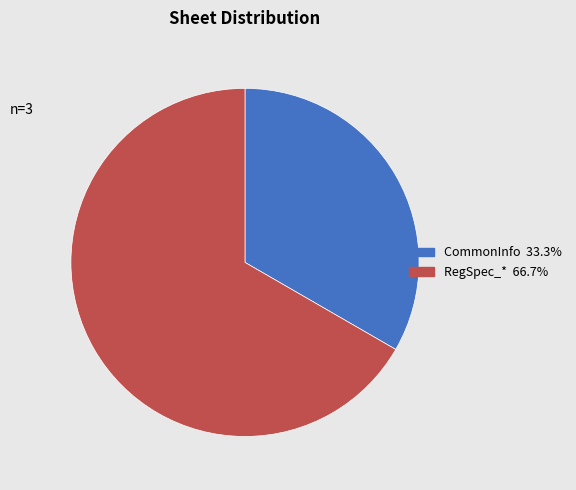

What is the majority slice?

RegSpec_*